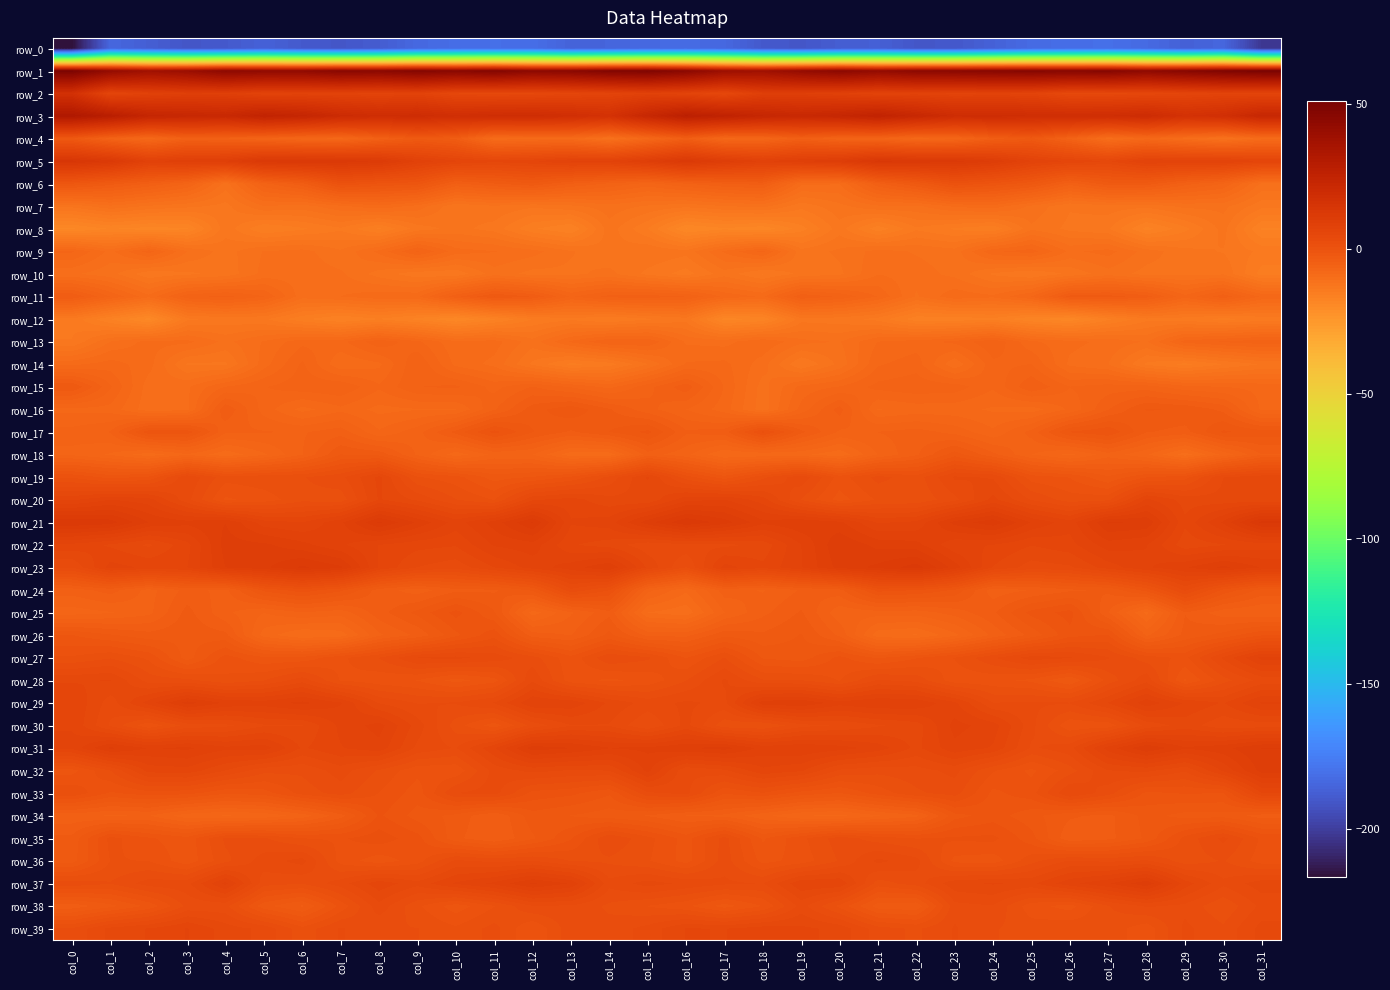

Which series has the largest range (max minus min)?

row_0